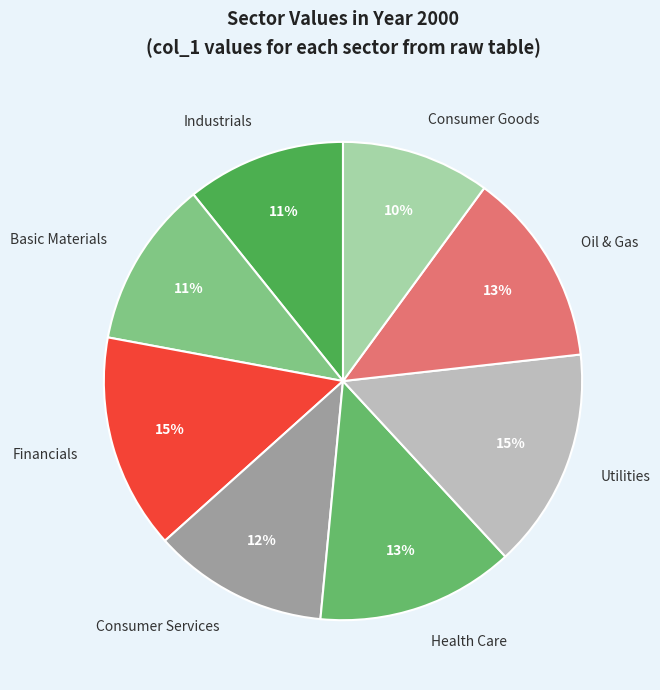

How many segments does this pie chart have?

8